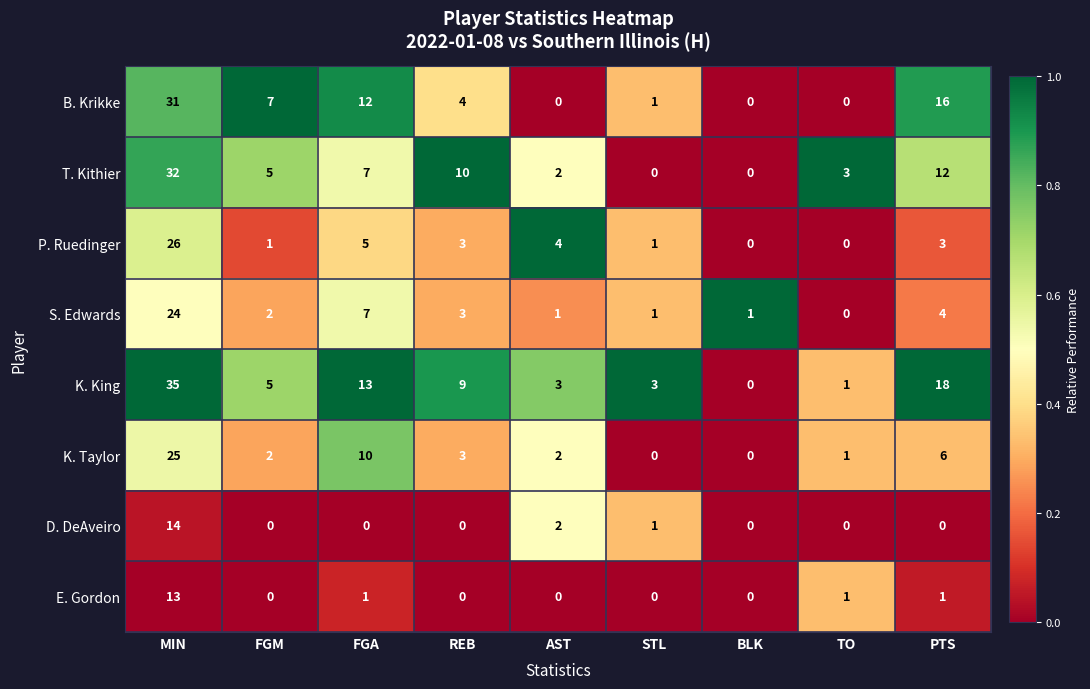

What is the difference between the second highest and minimum values in the P. Ruedinger series?

5